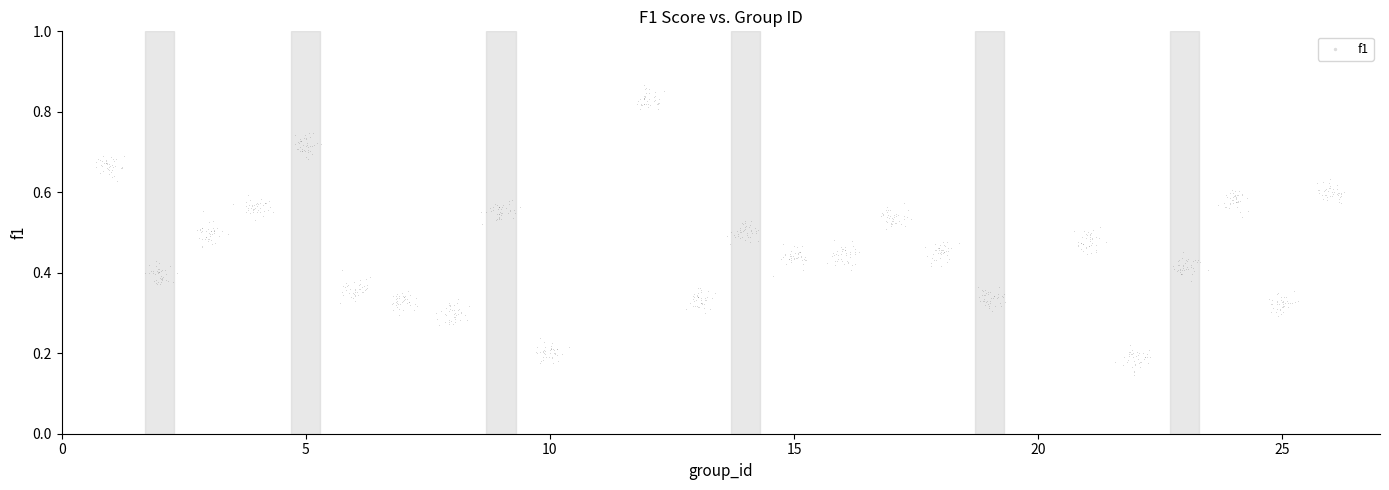

What is the range of X values (max minus min)?

25.6